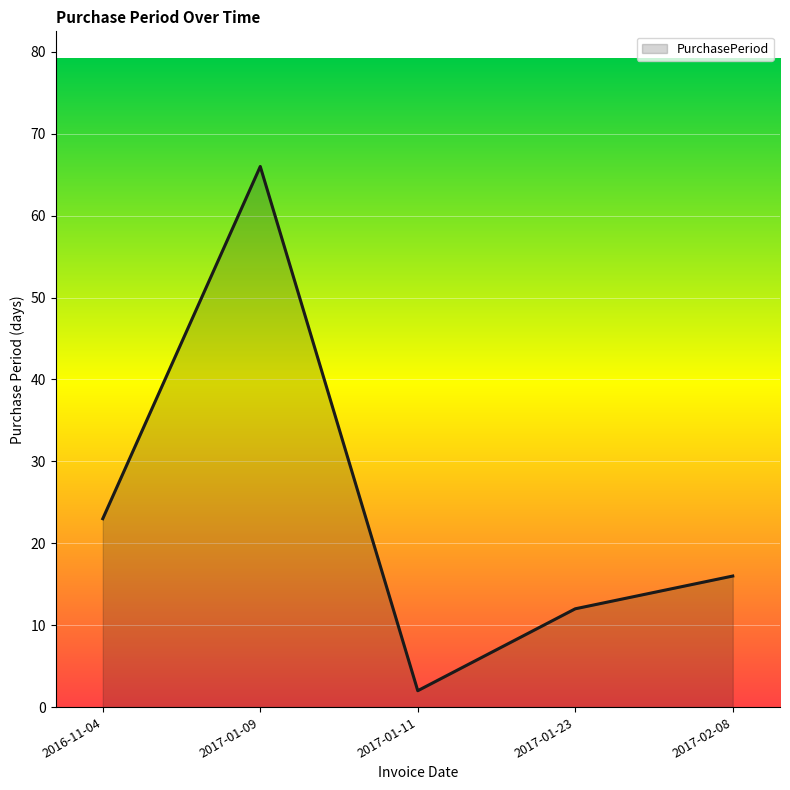

What is the average value?

24